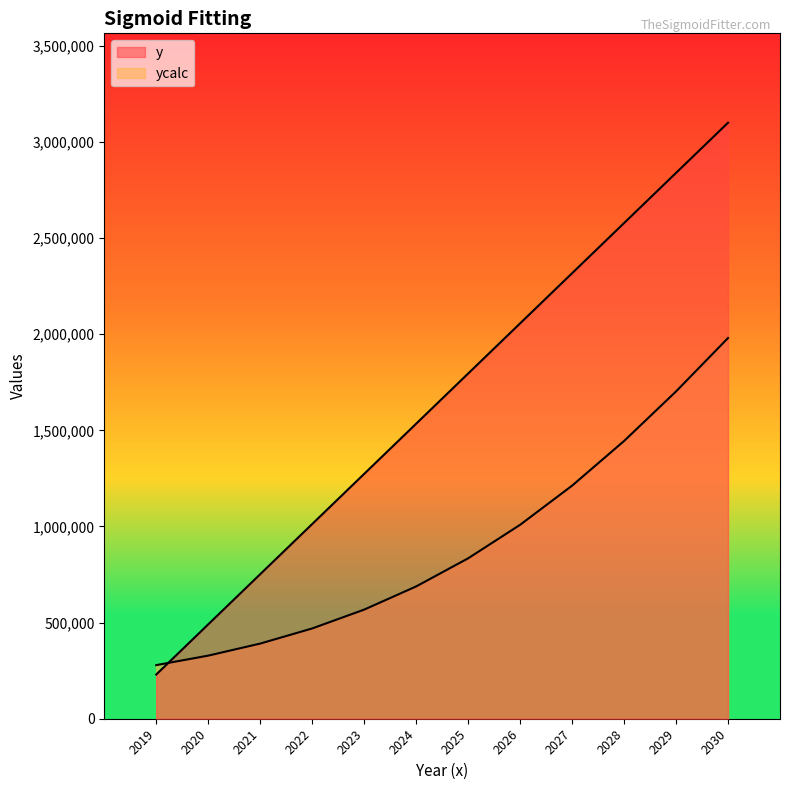

Which label corresponds to the smallest value in the chart?

2019